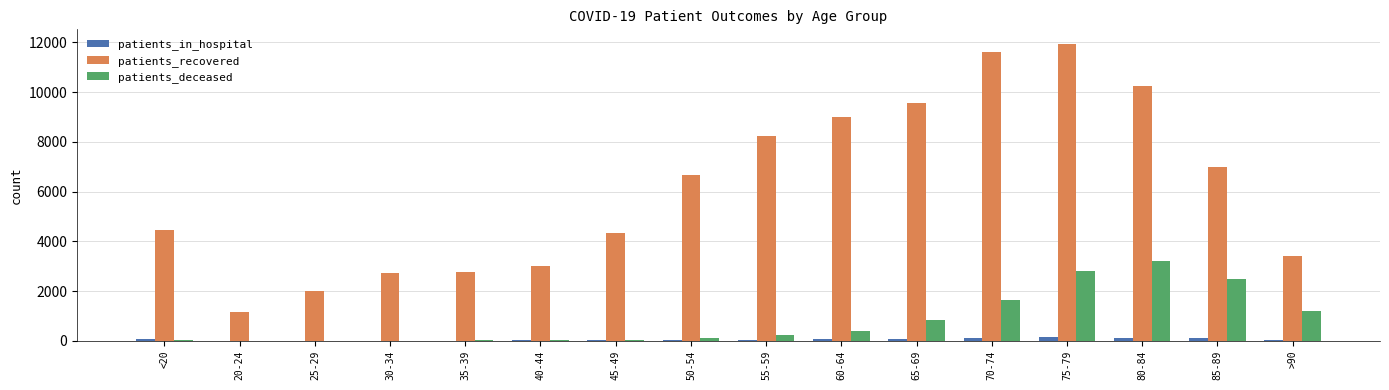

Which series has the largest total across all categories?

patients_recovered